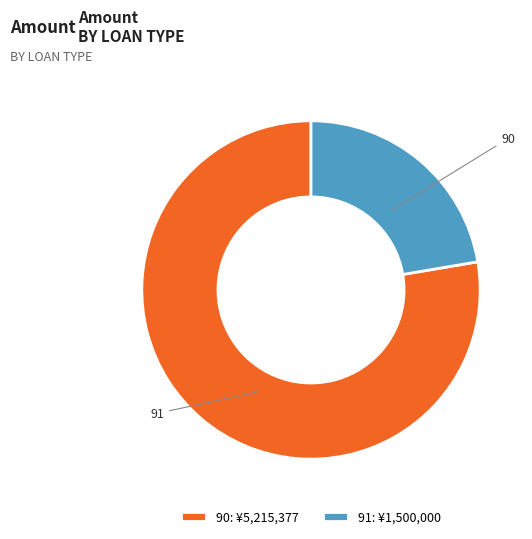

True or false: 90 accounts for 78% of the total.

True